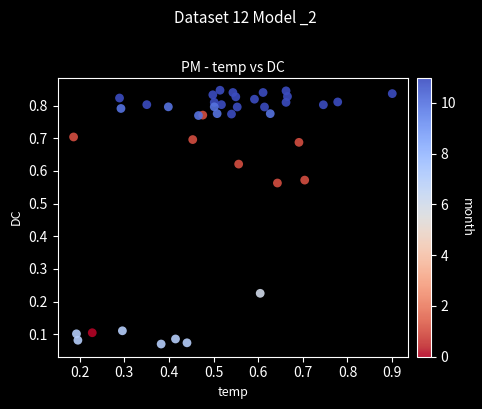

How many data points are displayed?

40